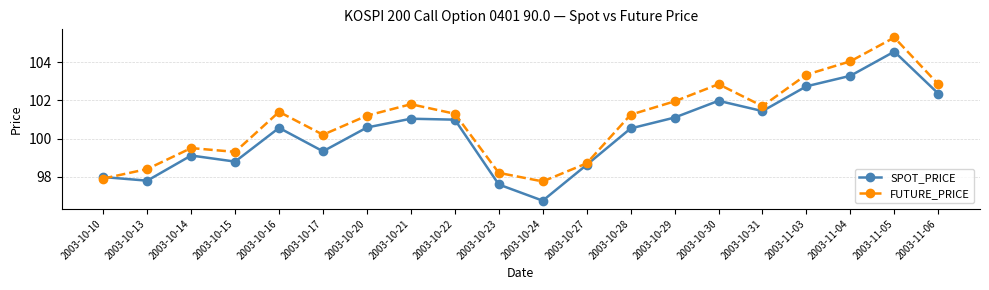

Which label corresponds to the largest value in the chart?

2003-11-05